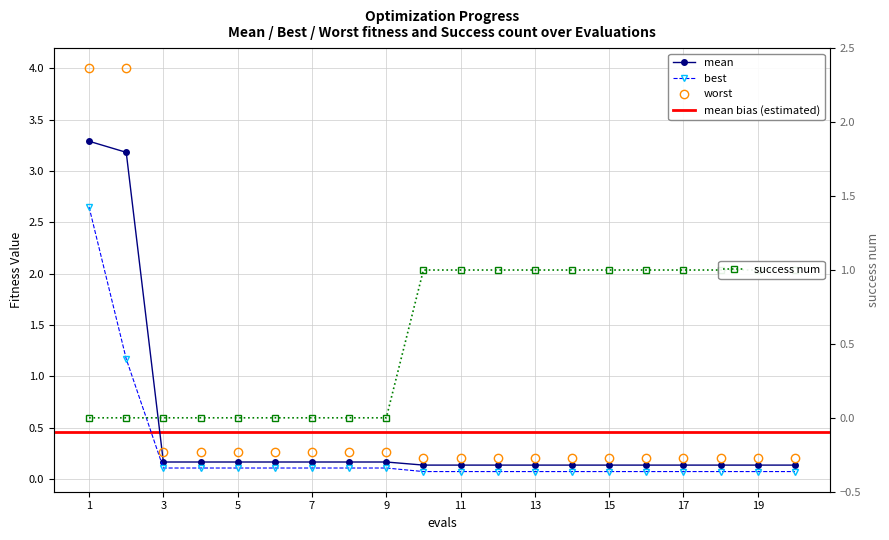

Rank the series by their average value, from lowest to highest.

best, mean, success num, worst